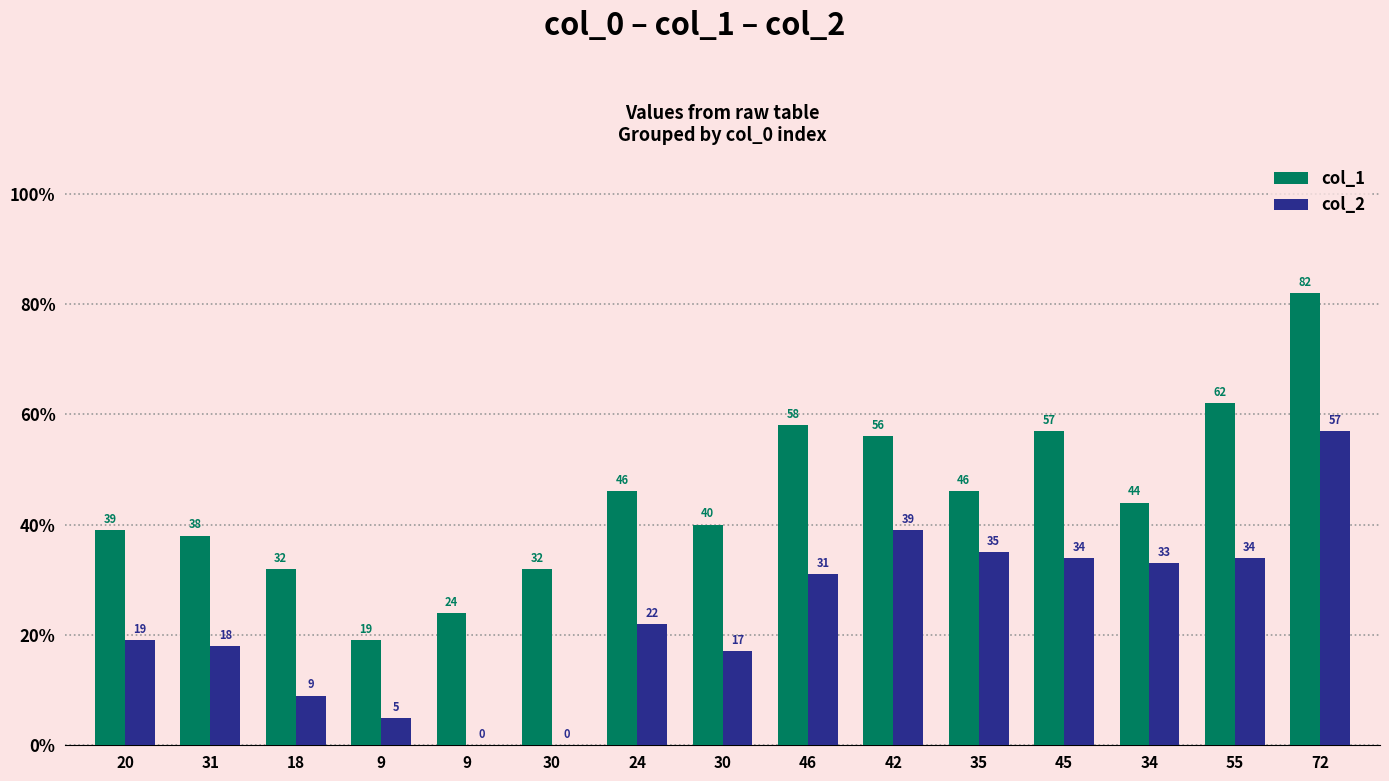

The value of col_2 at 9 is 0. True or false?

True